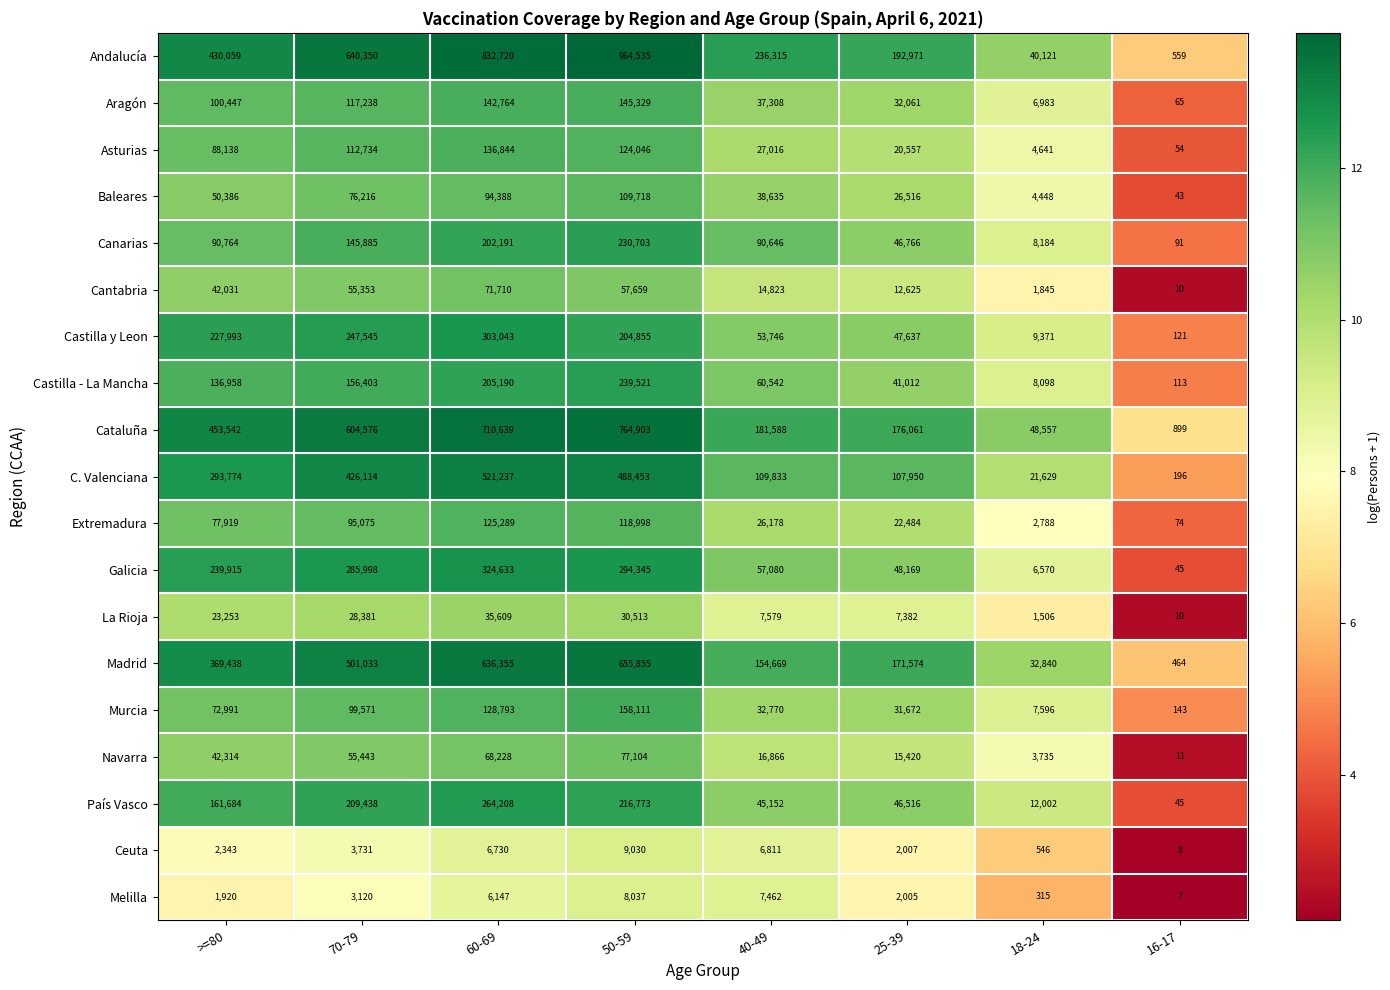

At which category is the sum across all series the highest?

50-59